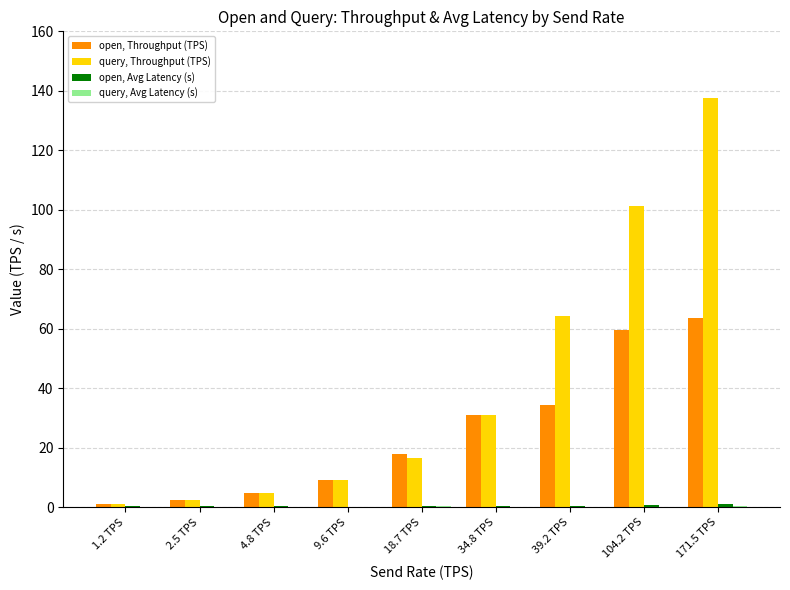

Which series has the largest total across all categories?

query, Throughput (TPS)